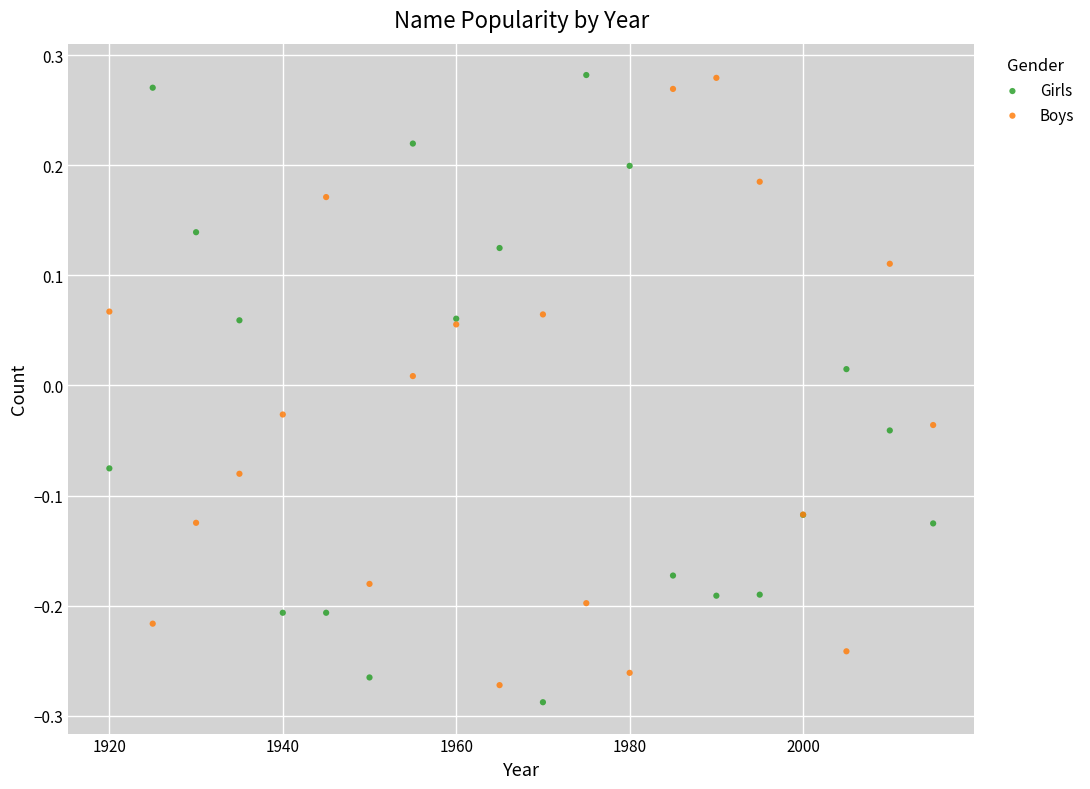

What is the X range (max minus min) for the scatter plot?

95.0